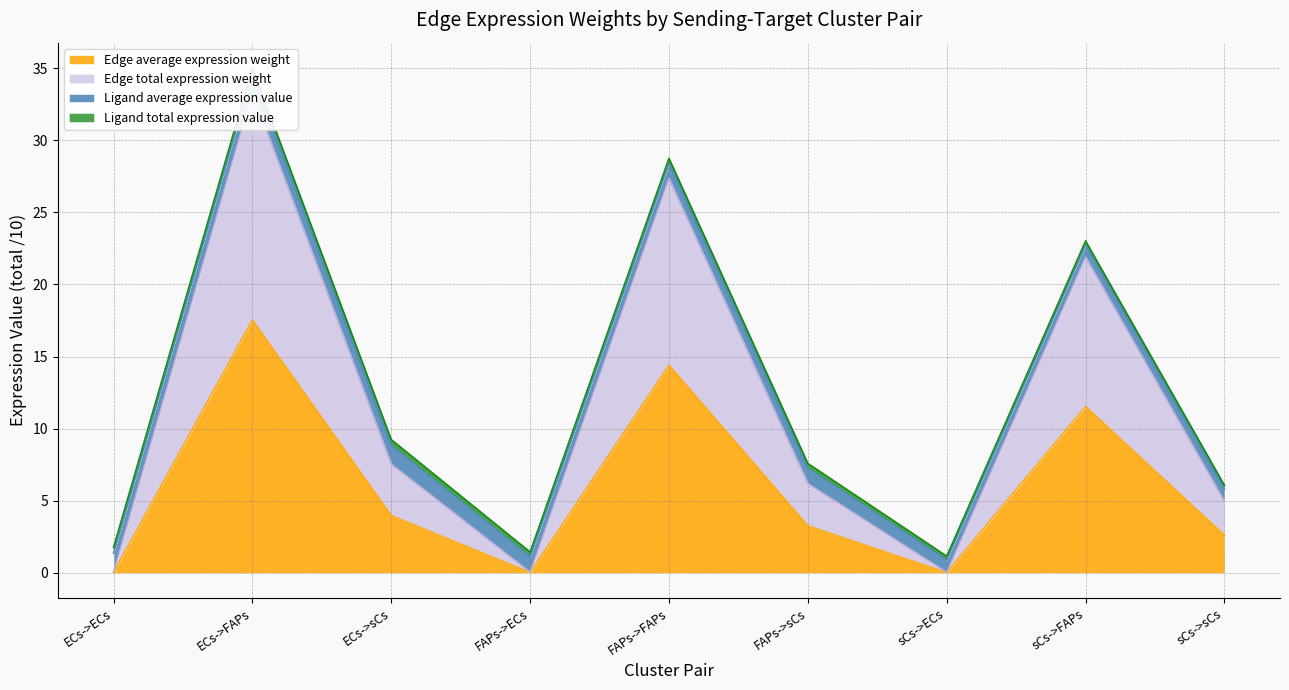

What is the maximum value for Edge average expression weight?

17.5